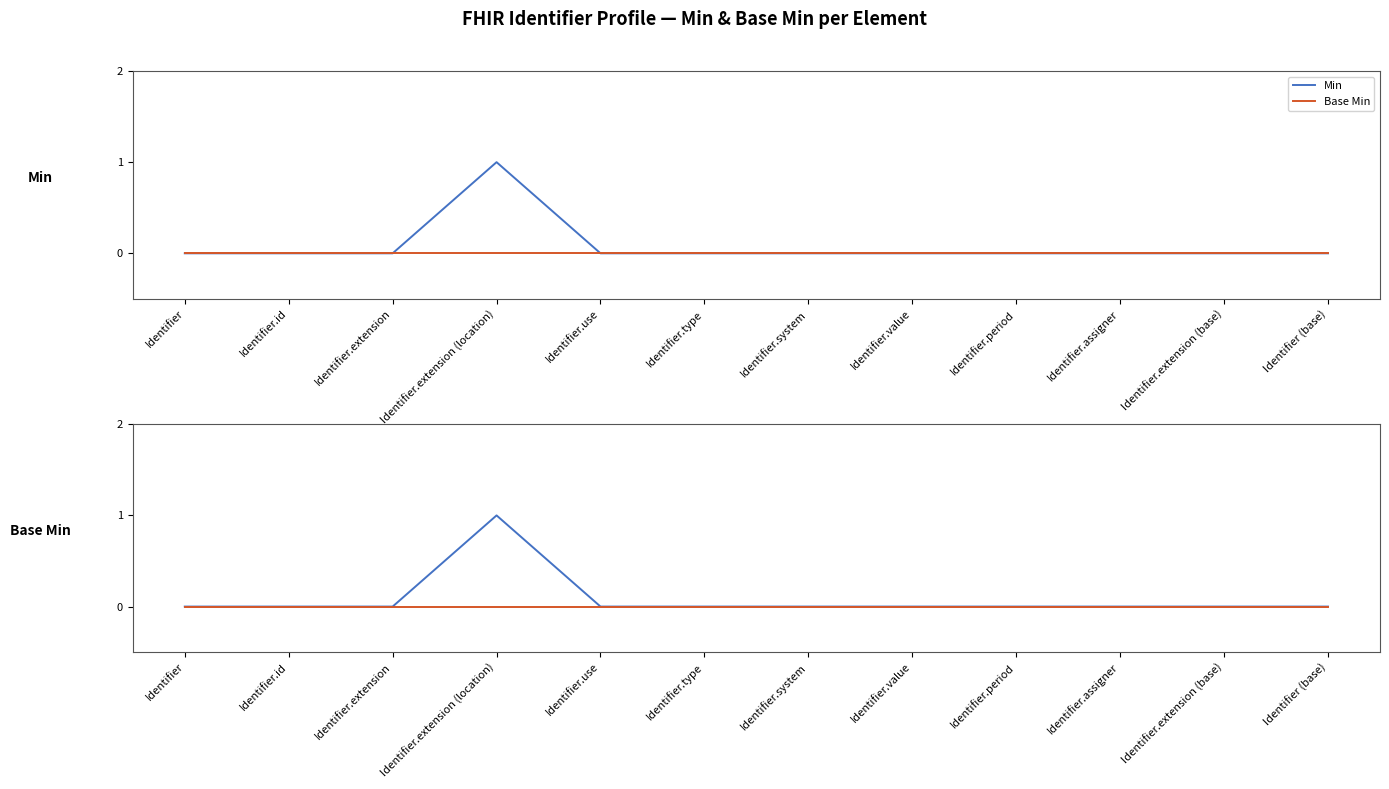

What position from the right is Identifier.system?

6